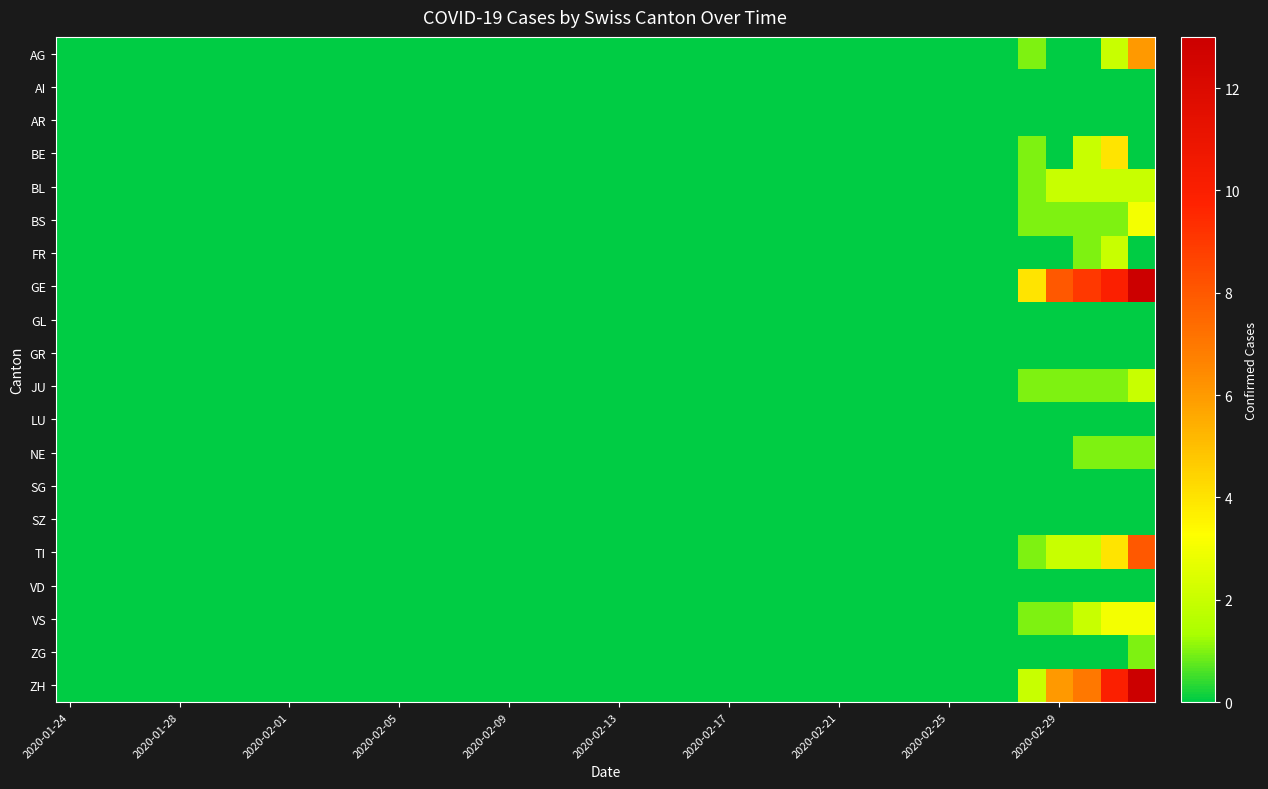

How many categories are shown in the chart?

40